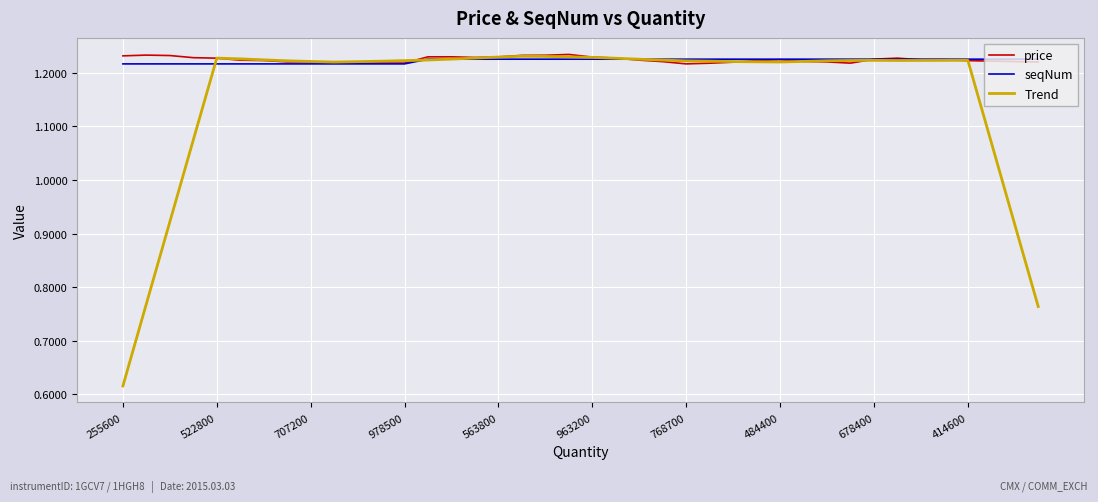

Which series has the widest spread of values?

Trend